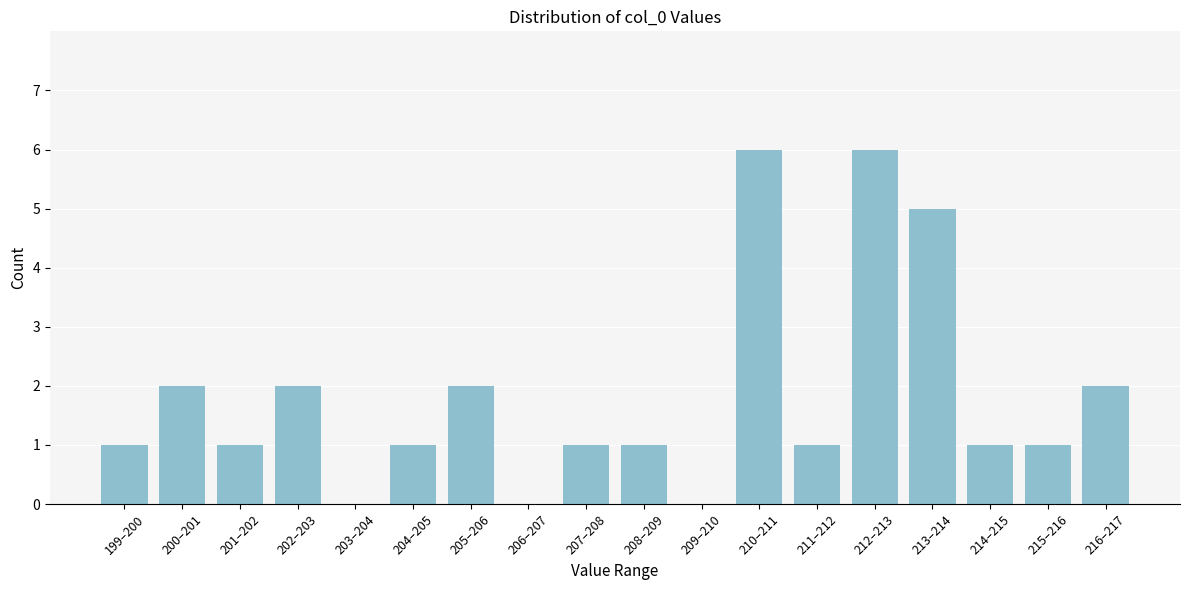

Reading left to right, list all the values displayed in this chart.

199–200=1	200–201=2	201–202=1	202–203=2	203–204=0	204–205=1	205–206=2	206–207=0	207–208=1	208–209=1	209–210=0	210–211=6	211–212=1	212–213=6	213–214=5	214–215=1	215–216=1	216–217=2